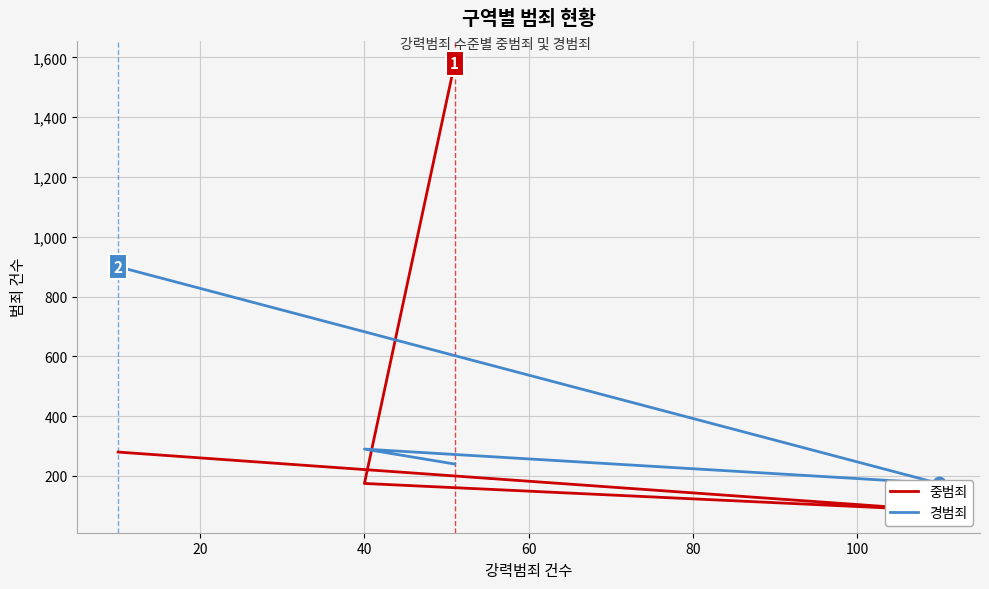

Which series has the widest spread of Y values?

중범죄